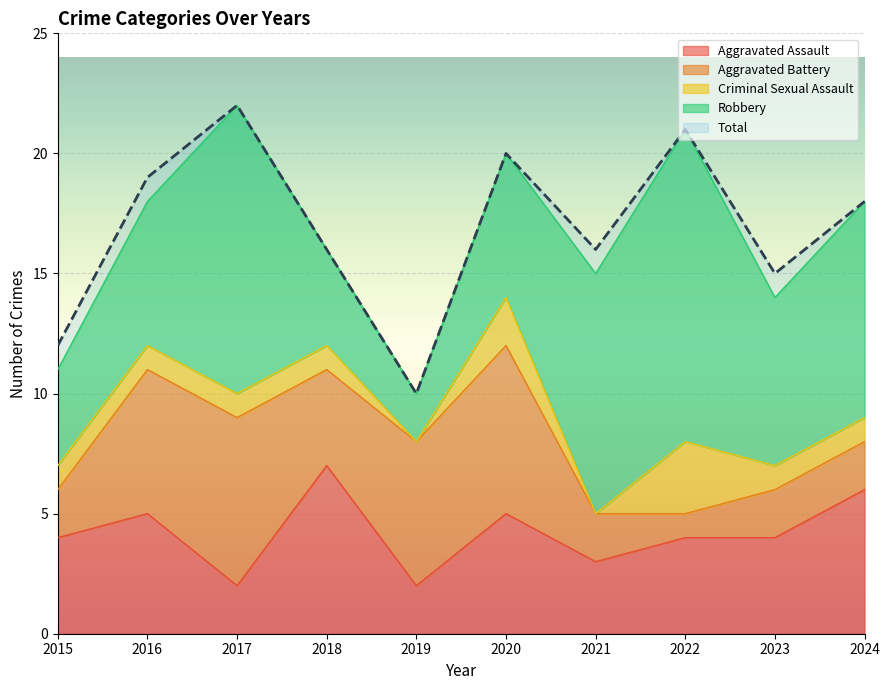

How many interior local valleys does the Criminal Sexual Assault series have?

2